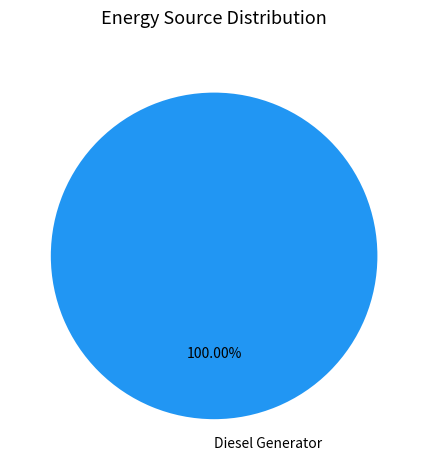

How many segments does this pie chart have?

1